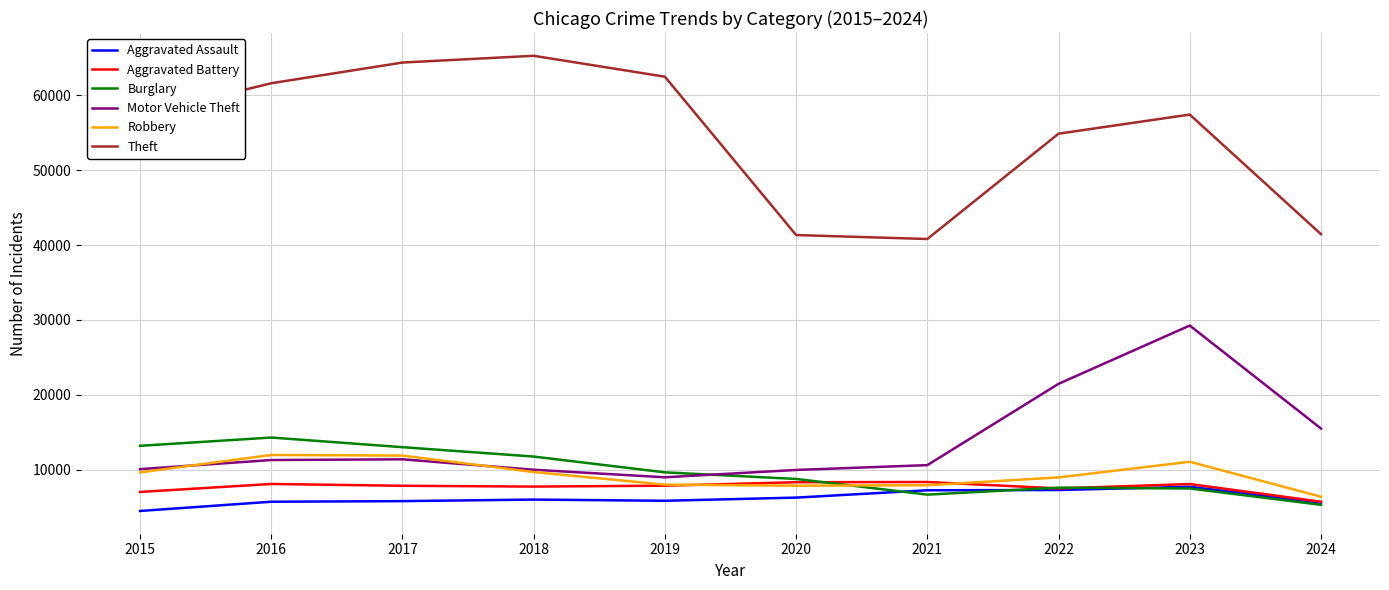

What is the sum of all Theft values?

547077